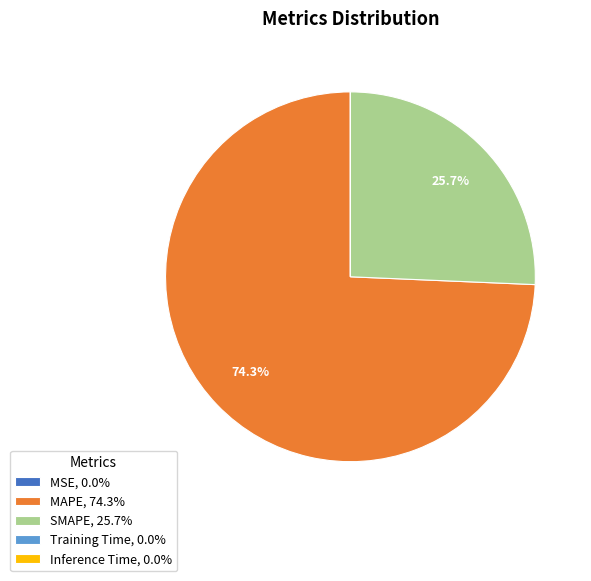

Does MAPE, 74.3% represent more than half of the total?

Yes